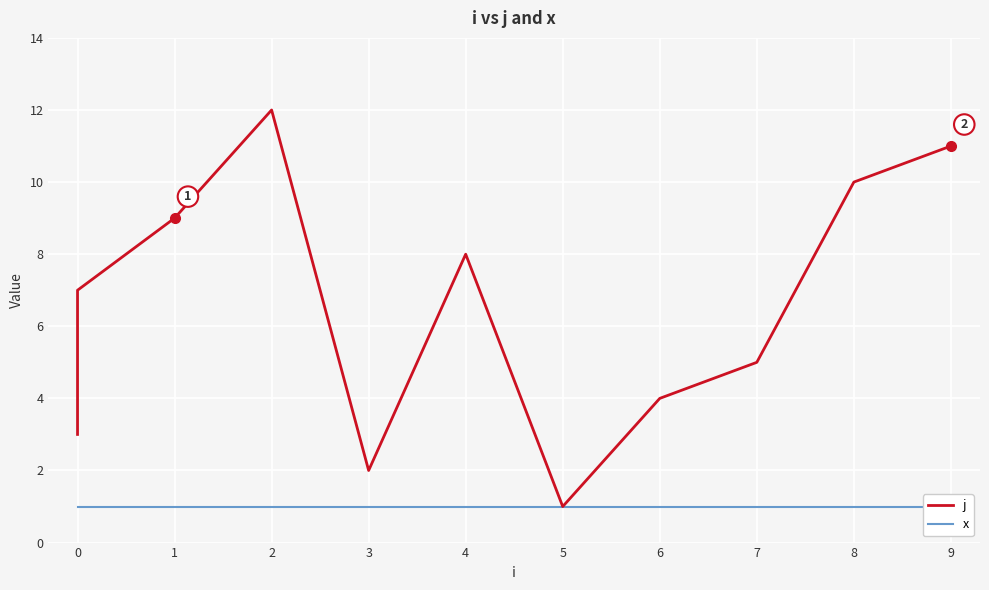

How many lines are shown in the chart?

2